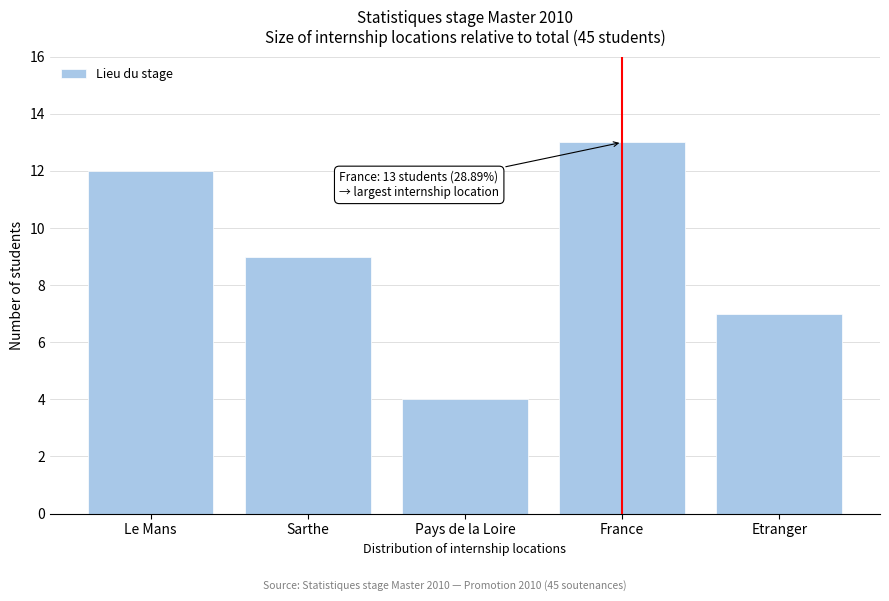

Reading right to left, extract all data points from this chart.

Etranger=7	France=13	Pays de la Loire=4	Sarthe=9	Le Mans=12